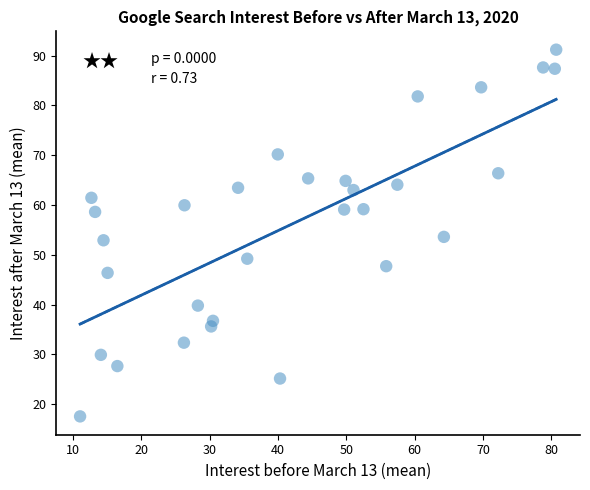

What is the range of X values (max minus min)?

69.7